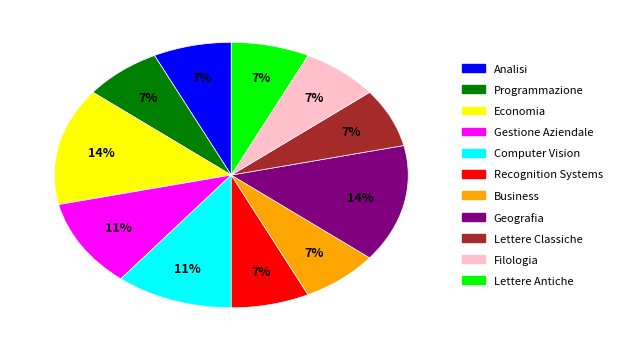

To the nearest percent, what is the combined percentage of Filologia and Economia?

21%